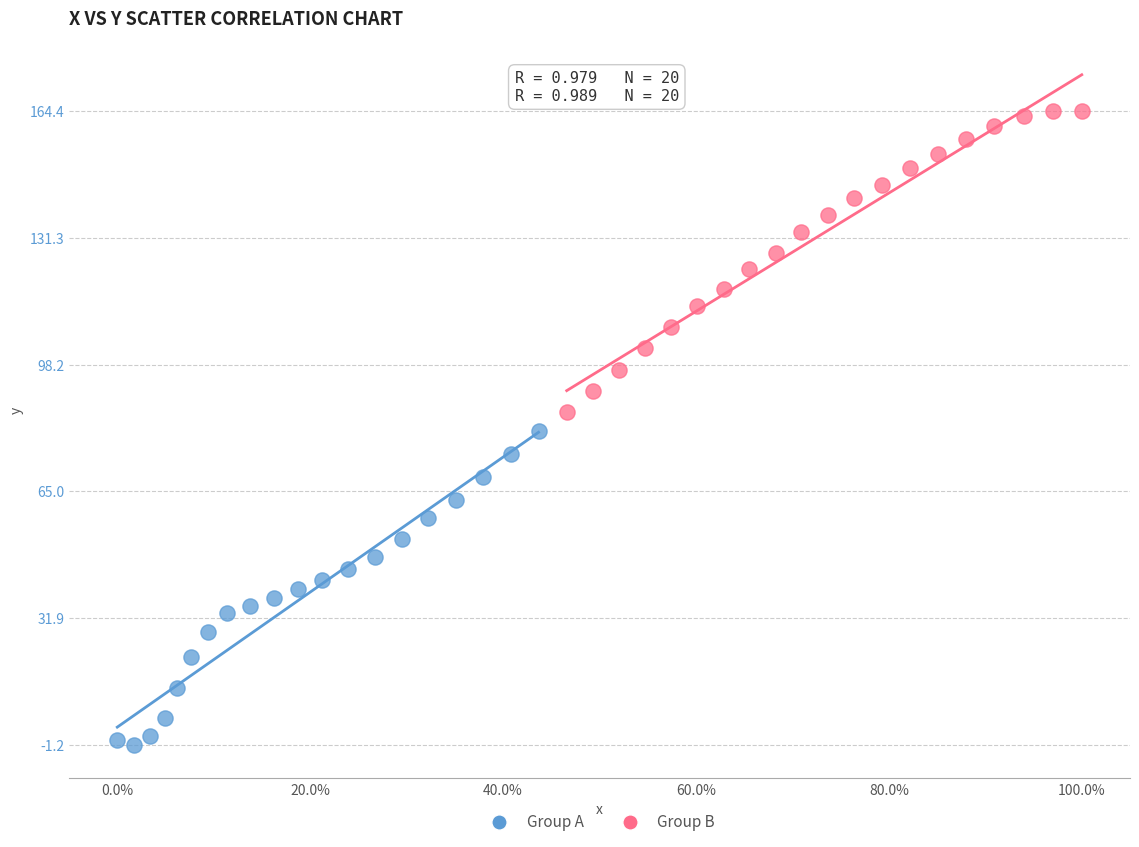

Which series has the largest Y range (max minus min)?

Group A